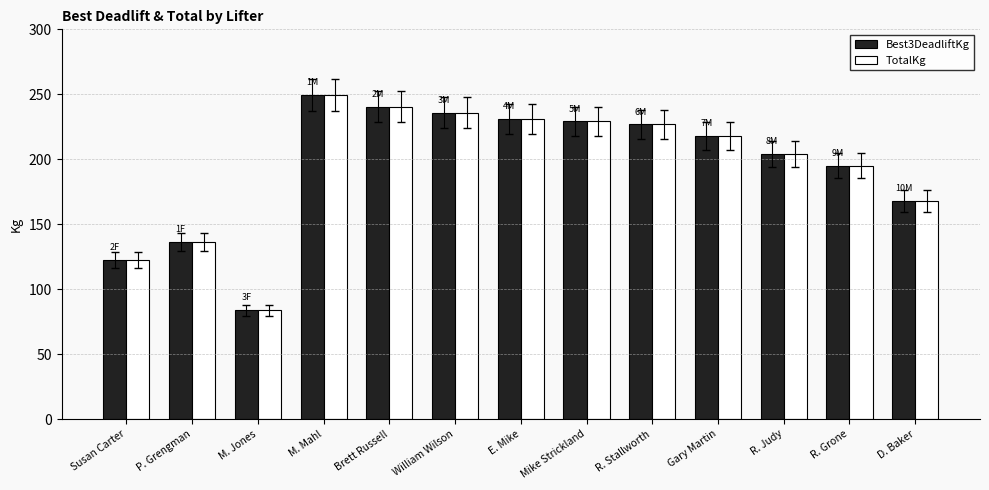

How many groups of bars are there?

13